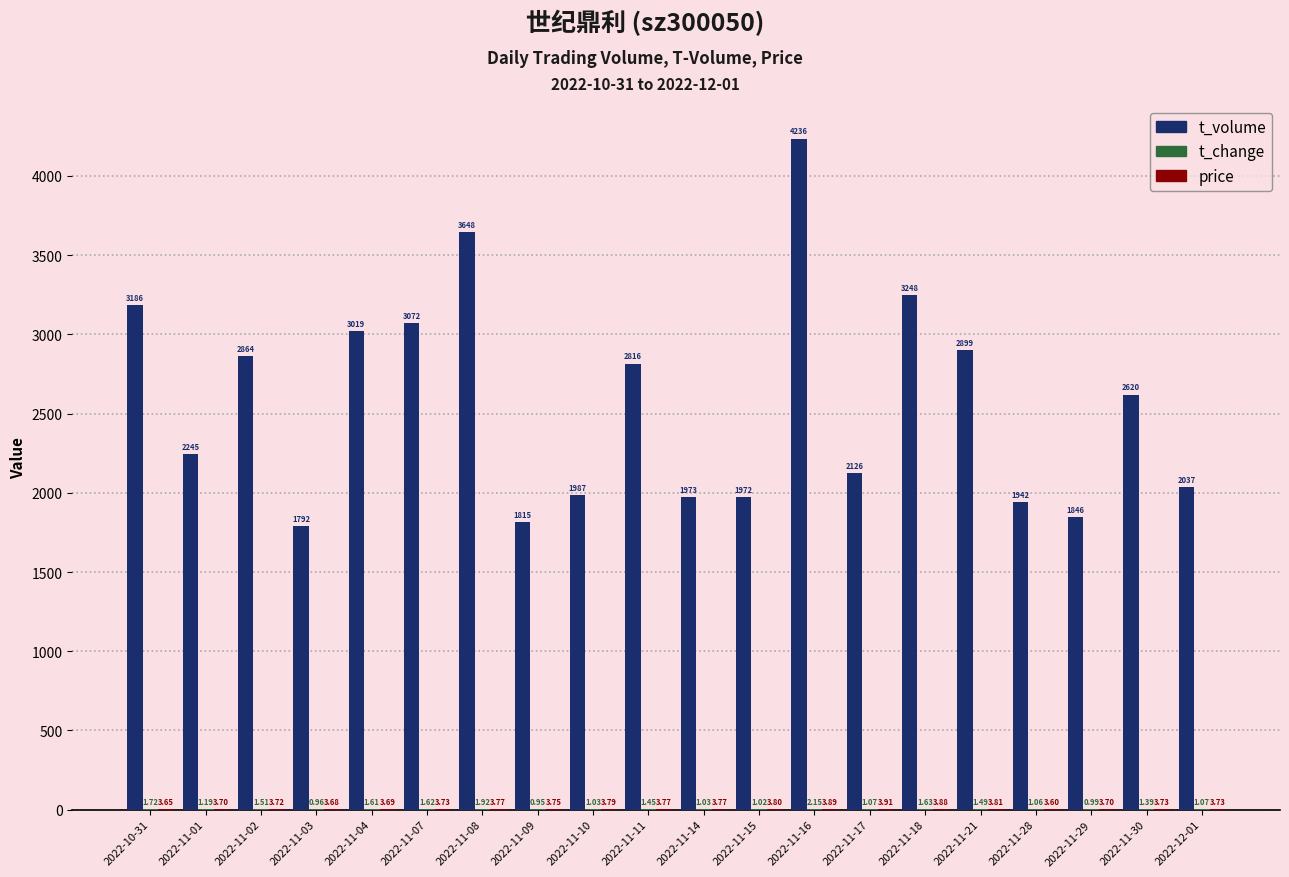

What is the total value across all series at 2022-11-17?

2131.0